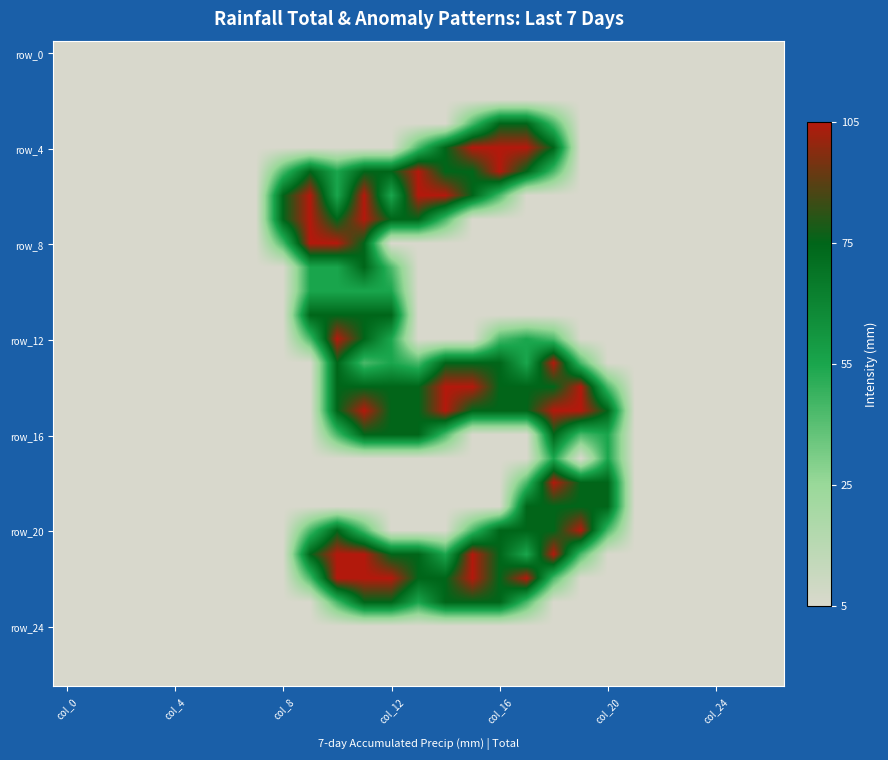

Which label corresponds to the largest value in the chart?

15